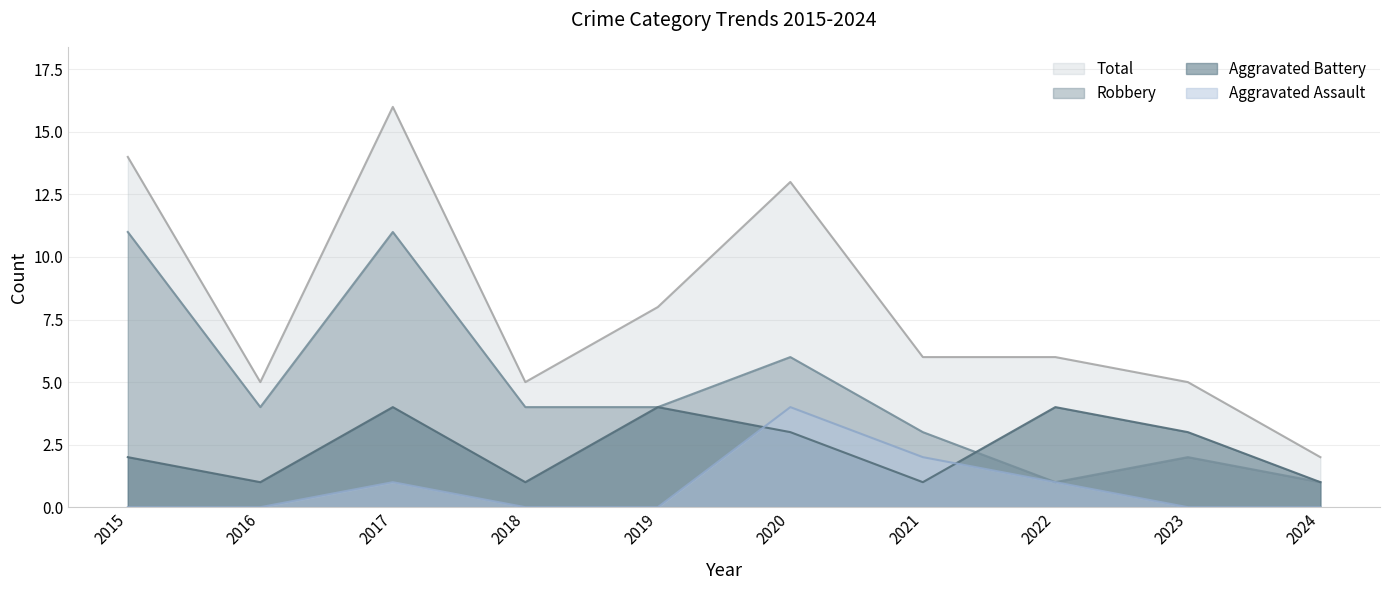

Which series has the largest total across all categories?

Total